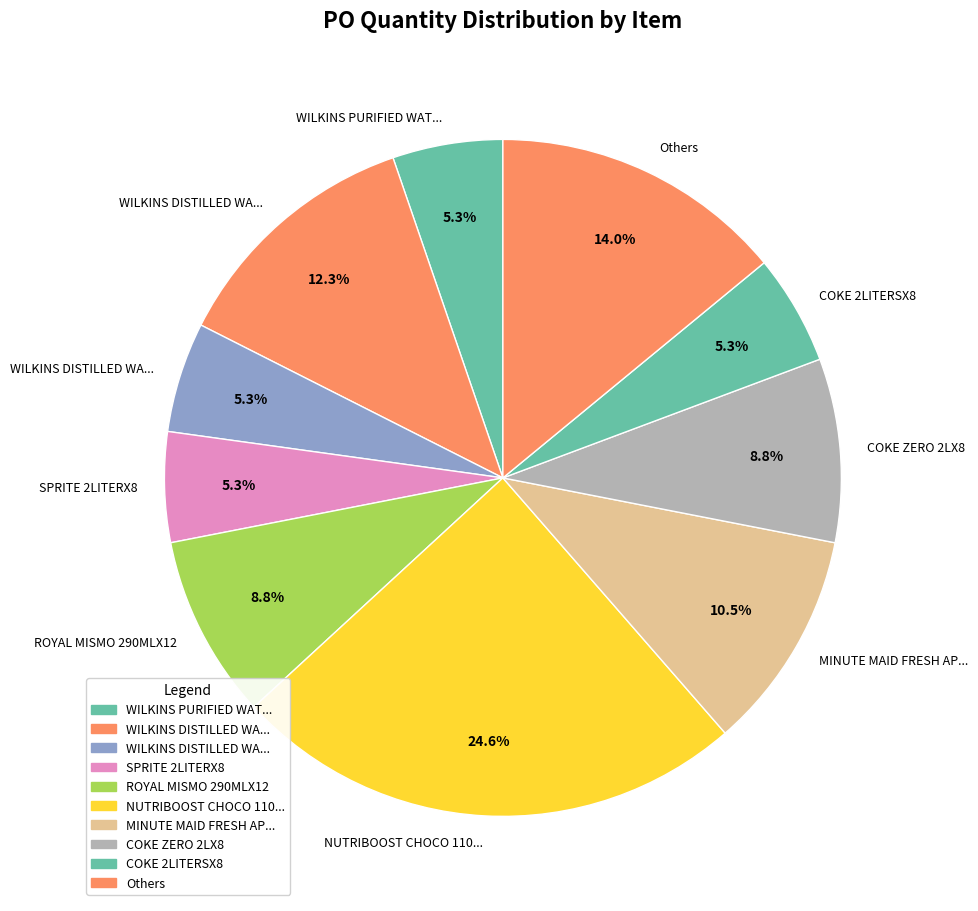

What is the largest slice in the pie chart?

NUTRIBOOST CHOCO 110MLX10